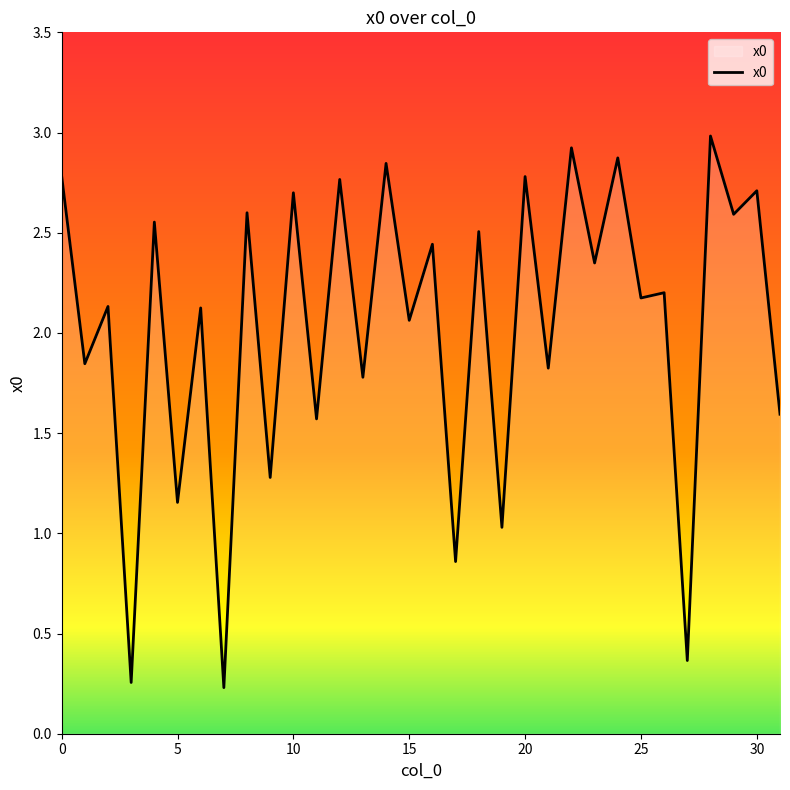

What is the greatest value displayed?

3.0